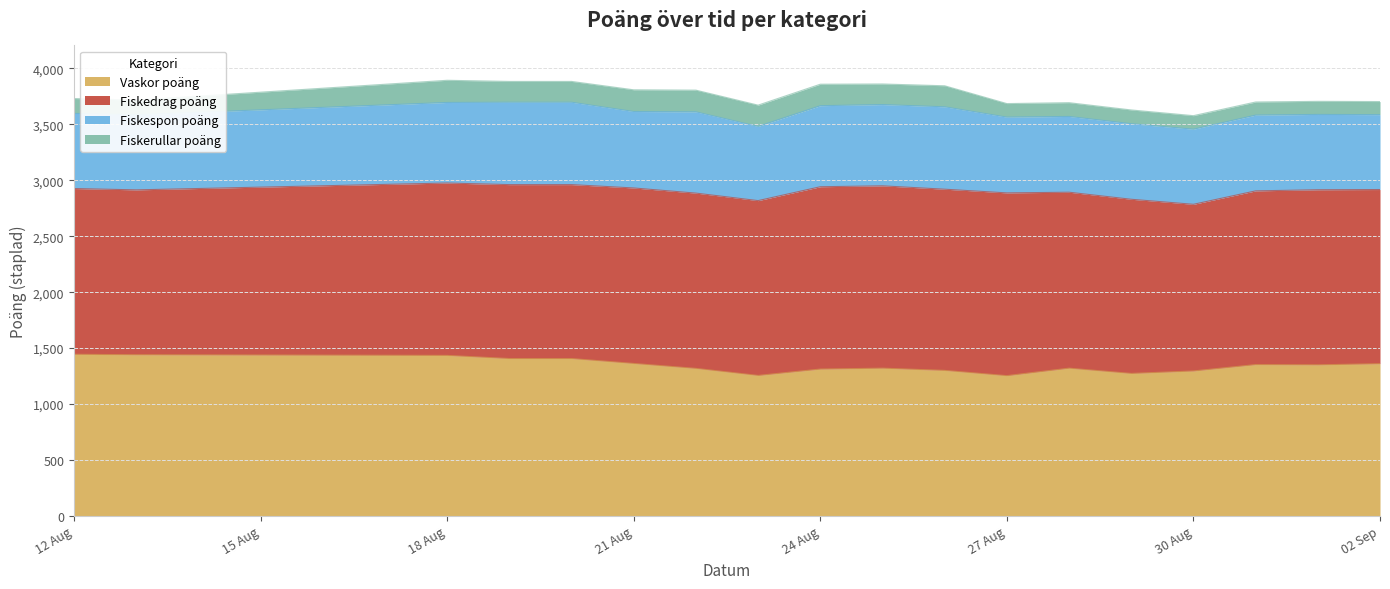

What position from the right is 2025-08-21?

13